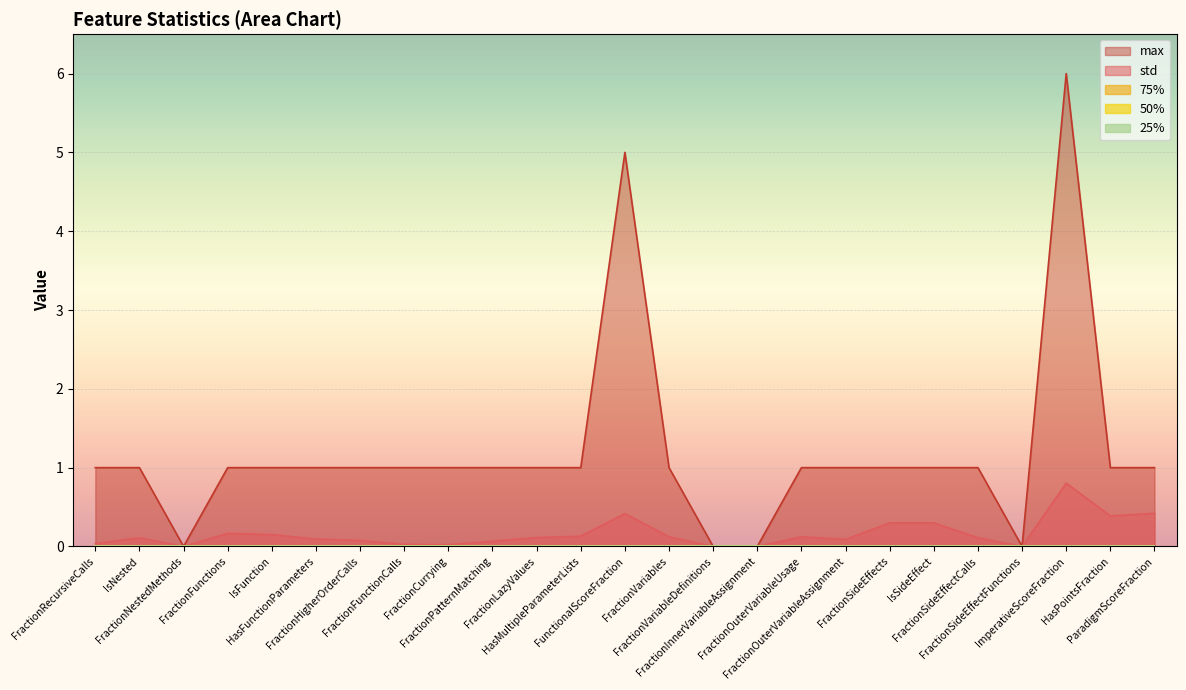

True or false: max and 25% intersect in this chart.

False